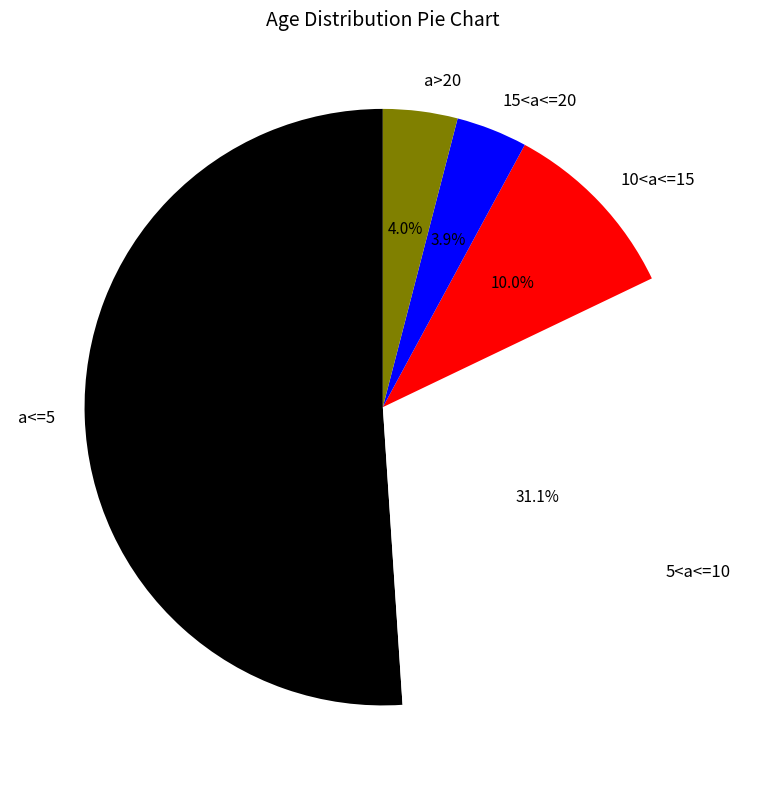

To the nearest percent, what is the difference between the largest and smallest slice percentages?

47%